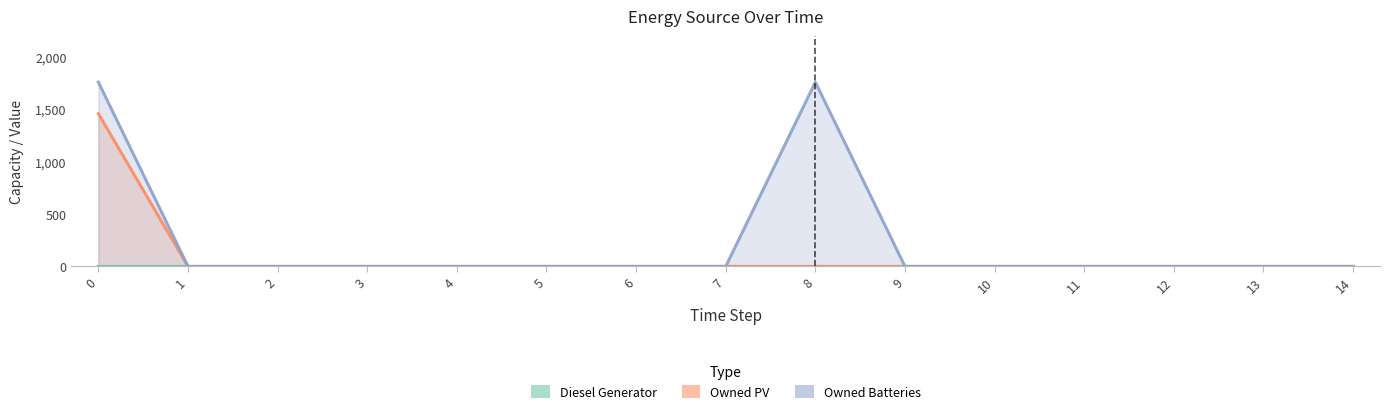

List the labels in order of Owned Batteries value, smallest first.

1, 2, 3, 4, 5, 6, 7, 9, 10, 11, 12, 13, 14, 0, 8